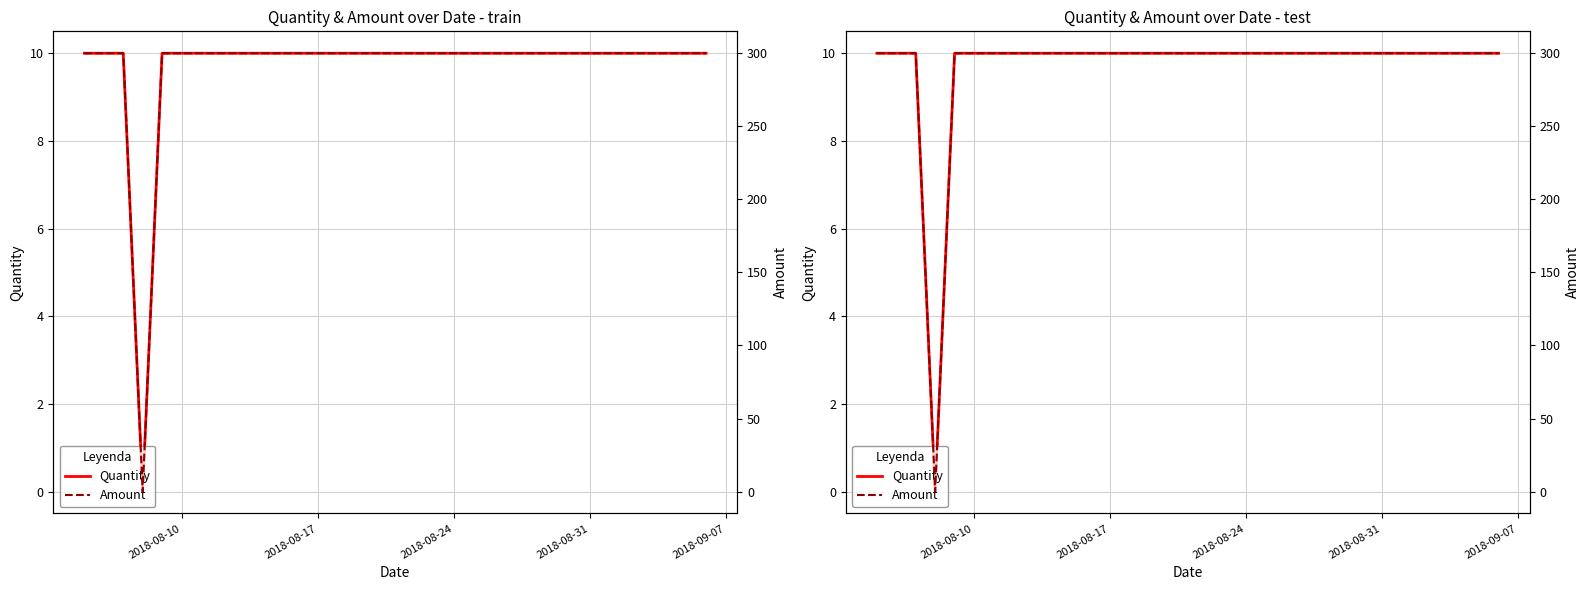

How many interior local valleys does the Amount series have?

1